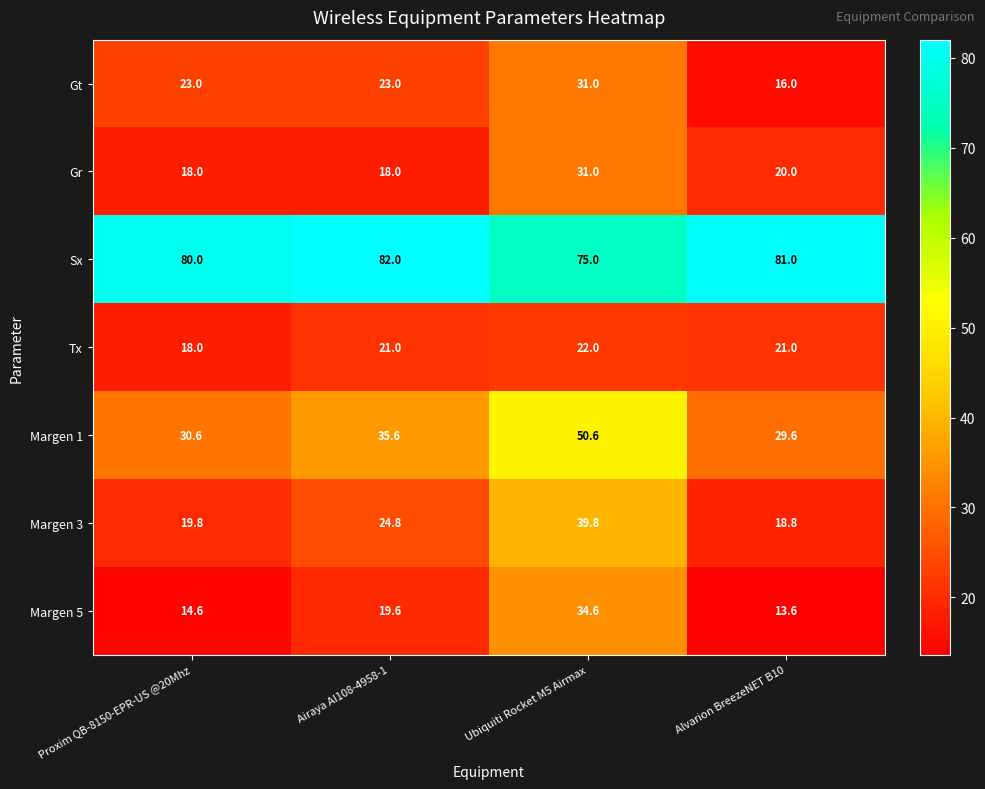

What is the difference between the maximum and minimum values in the Margen 1 series?

21.0